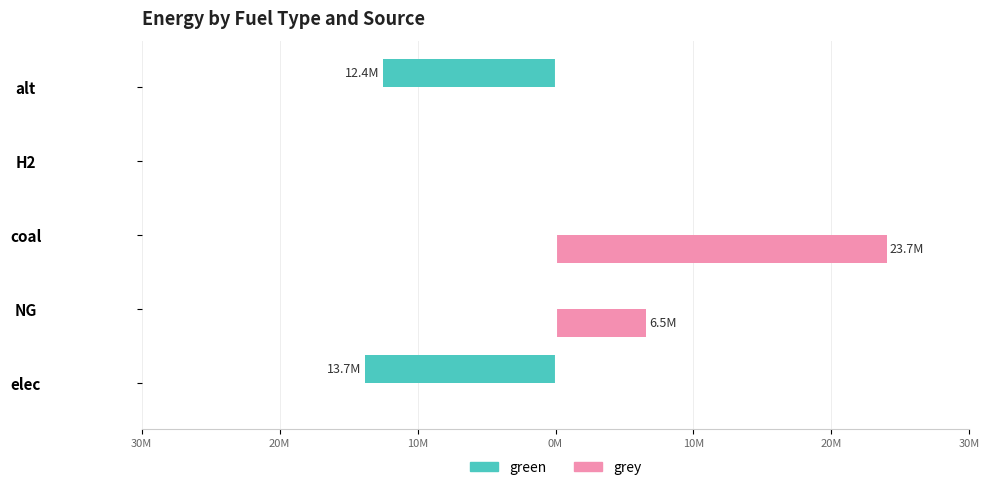

At how many categories does at least one series exceed 17690766?

1